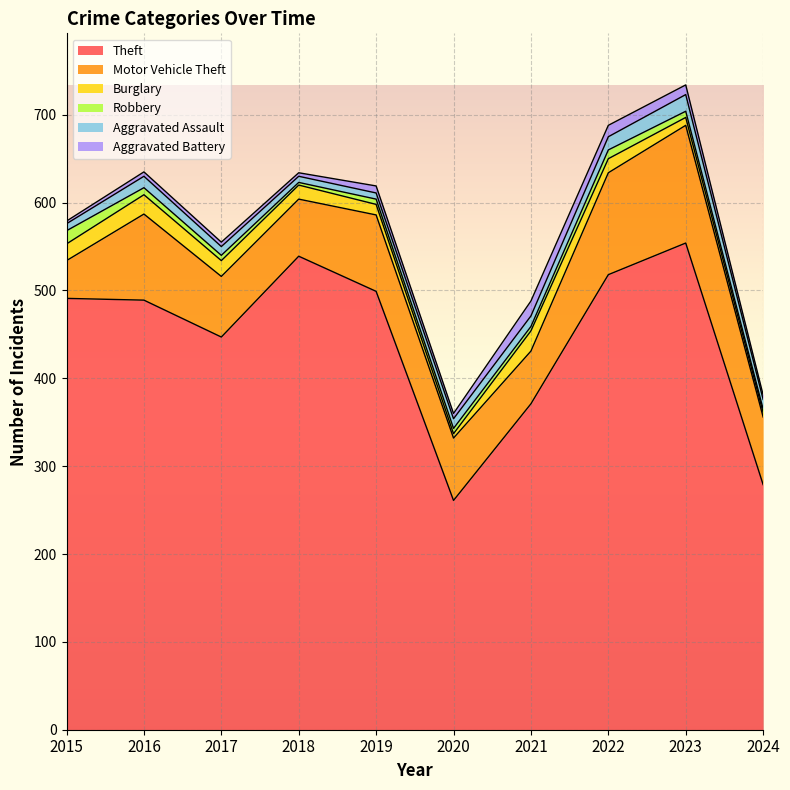

What is the sum of all Theft values?

4448